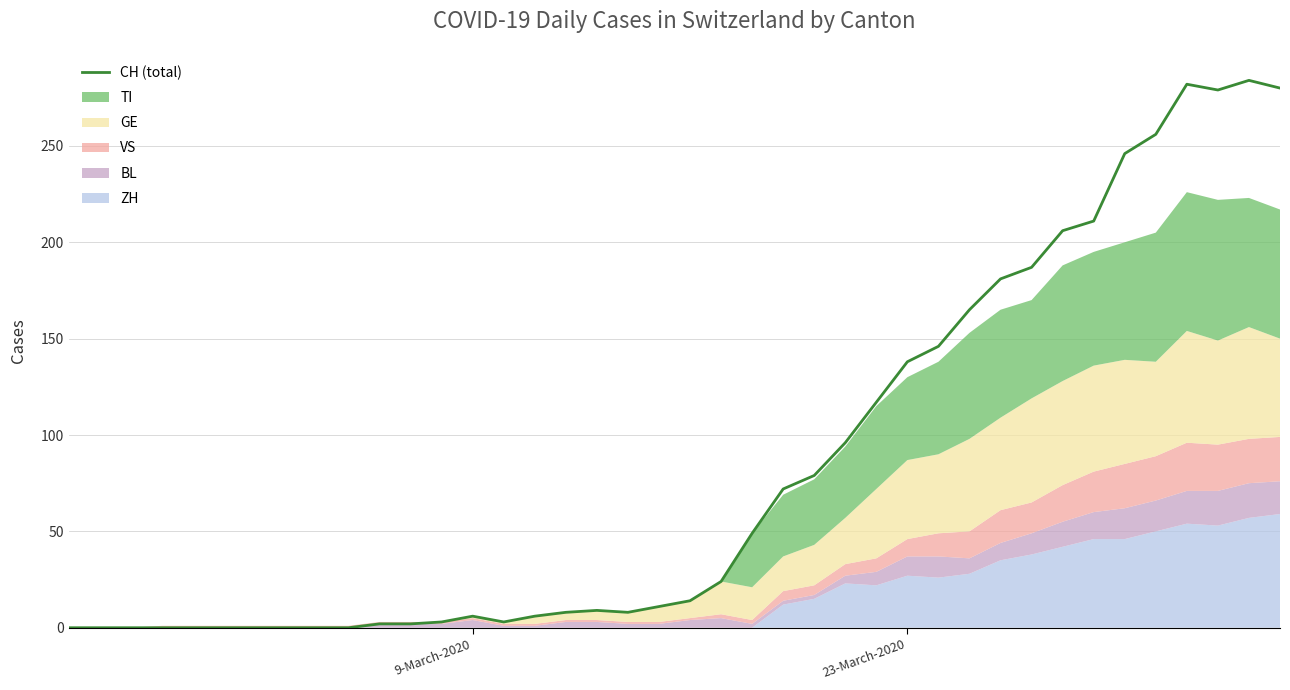

Reading left to right, list all the values displayed in this chart.

0	0	0	0	0	0	0	0	0	0	2	2	3	6	3	6	8	9	8	11	14	24	49	72	79	96	117	138	146	165	181	187	206	211	246	256	282	279	284	280